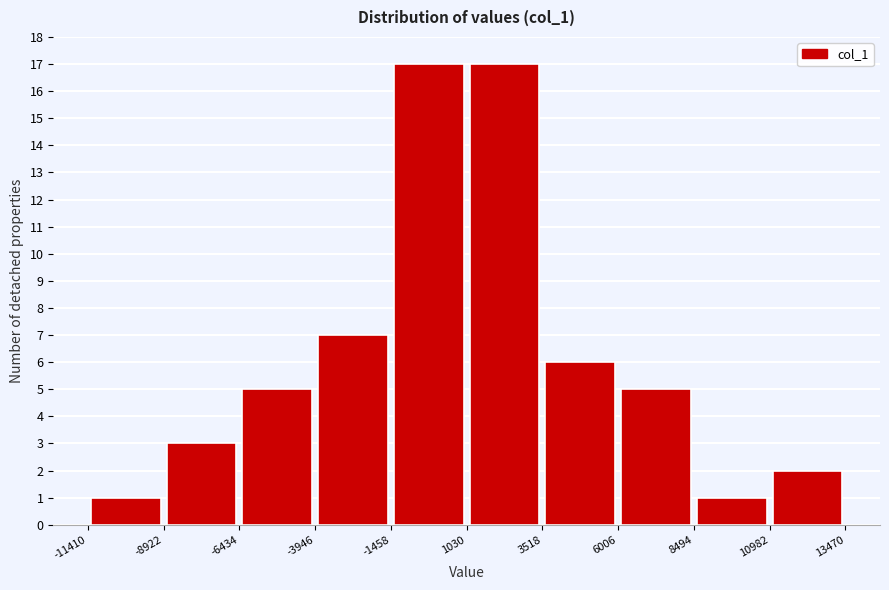

Reading left to right, transcribe this chart: for each bar, give the range it covers on the x-axis and its height. The values are not printed on the chart, so give them approximately, as read against the axis.

-11410 to -8922: 1
-8922 to -6434: 3
-6434 to -3946: 5
-3946 to -1458: 7
-1458 to 1030: 17
1030 to 3518: 17
3518 to 6006: 6
6006 to 8494: 5
8494 to 10982: 1
10982 to 13470: 2